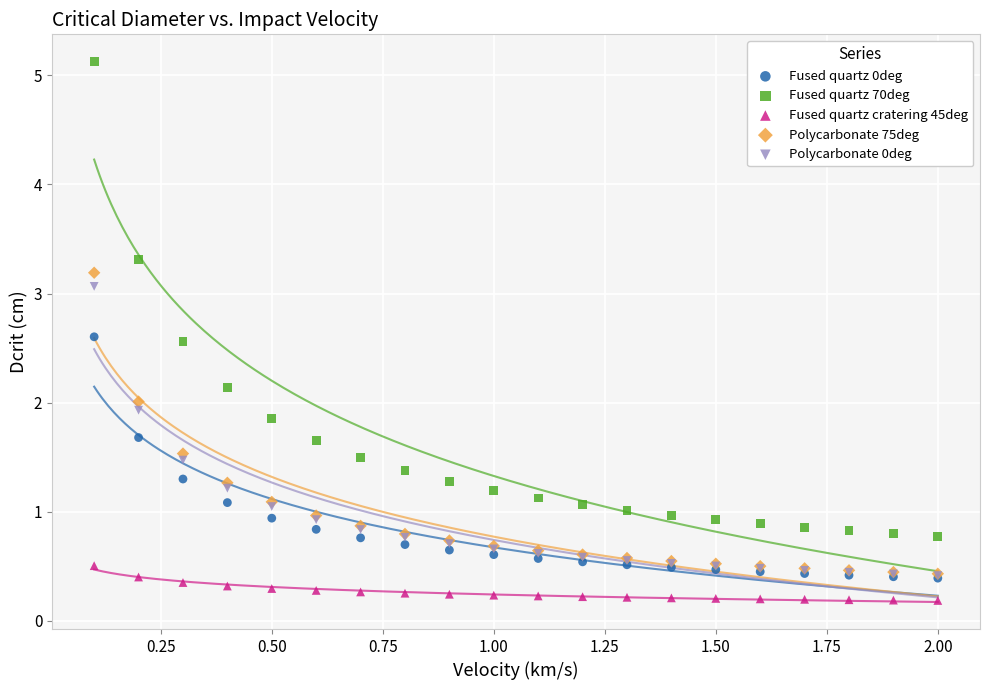

Which series reaches the minimum Y coordinate?

Fused quartz cratering 45deg